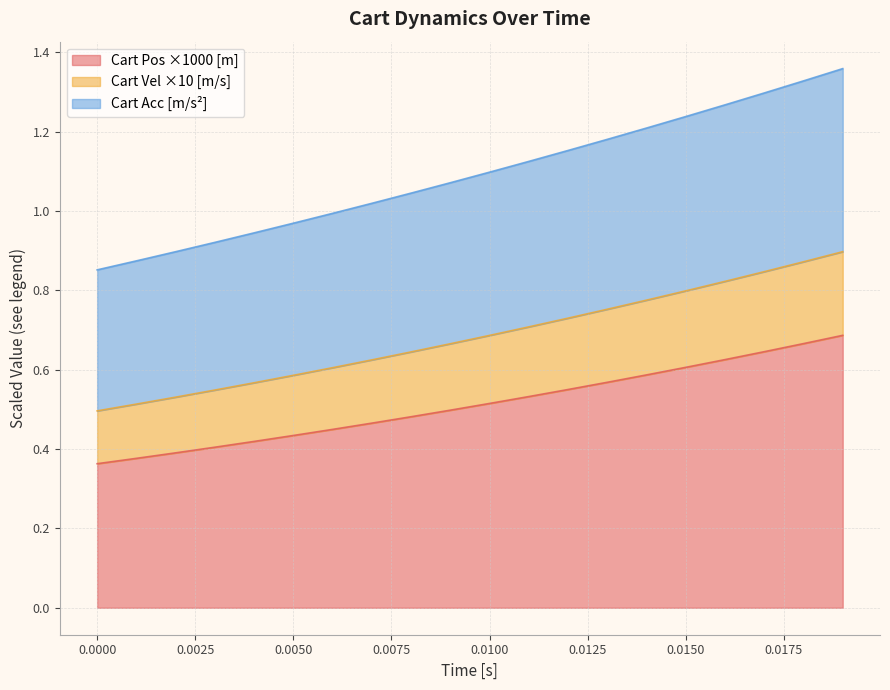

True or false: Cart Acc [m/s^2] and Cart Pos [m] cross at least once.

False